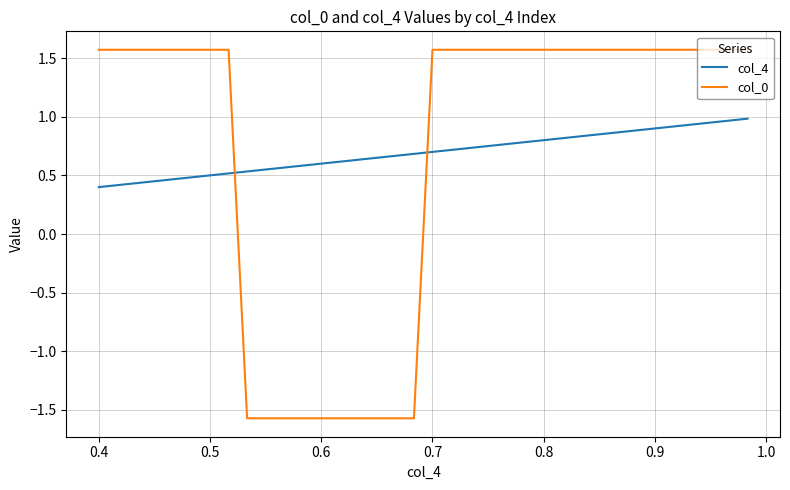

What is the highest value of the col_0 series?

1.6